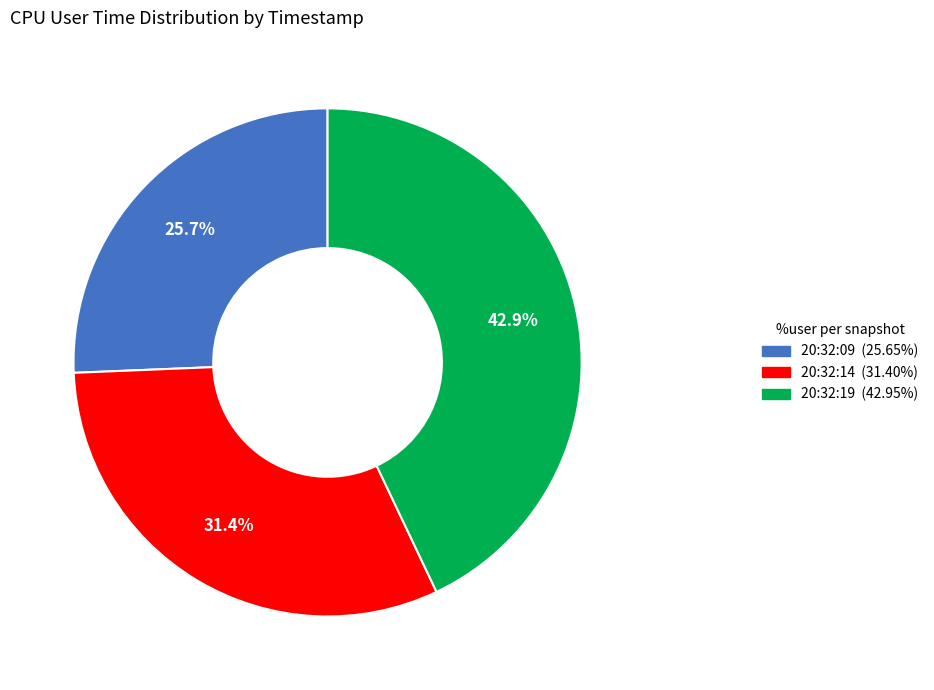

To the nearest percent, what is the average slice percentage?

33%